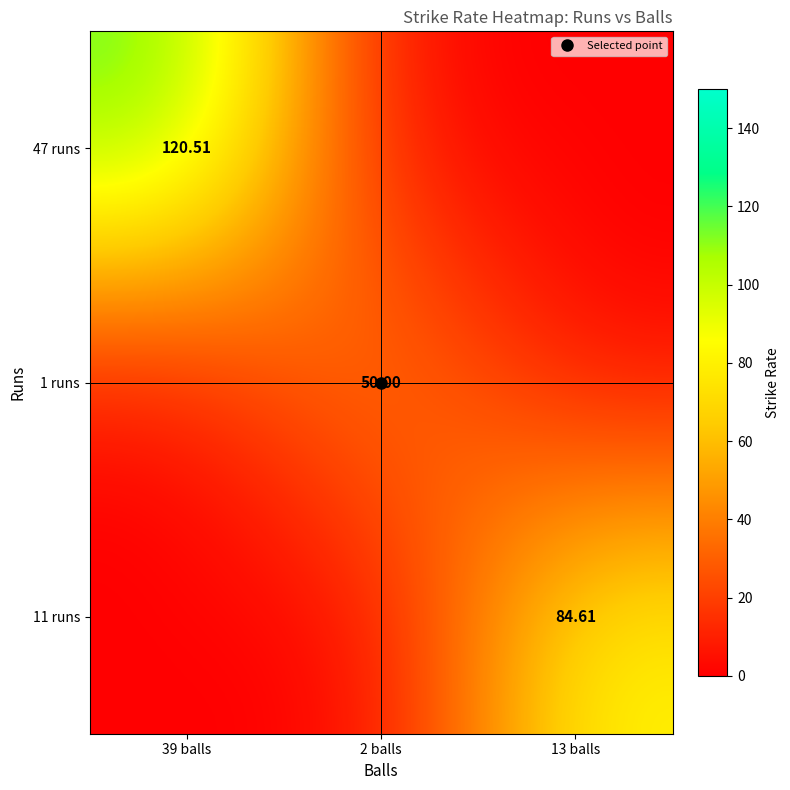

Where is 47 runs nearest to the value 60?

2 balls